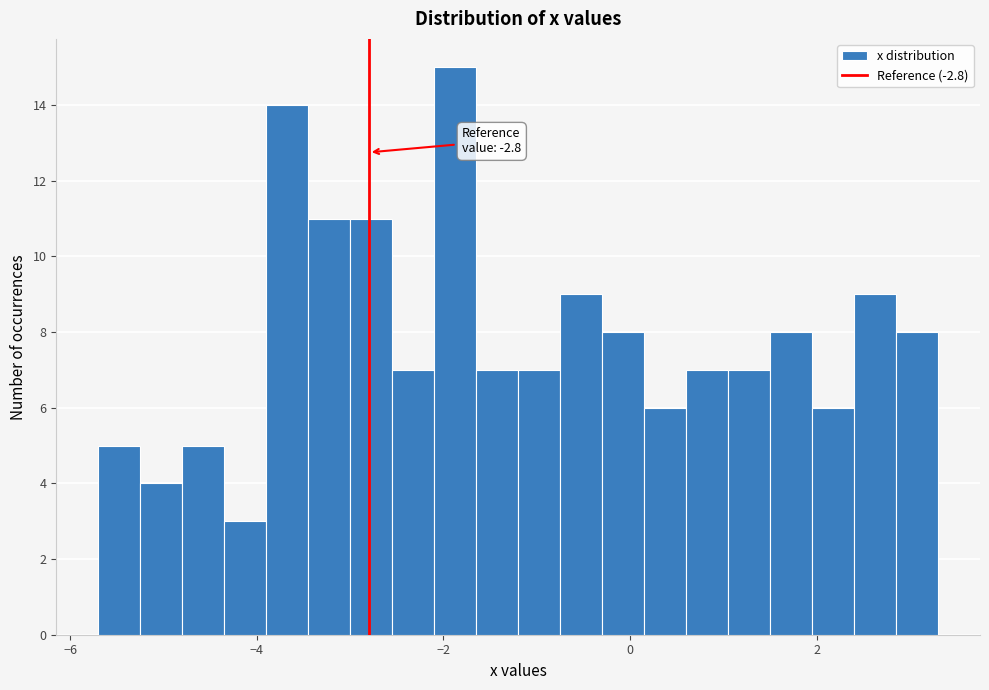

Around what value on the x-axis is the tallest bar? Give the approximate position of its centre, as read against the axis.

-1.8